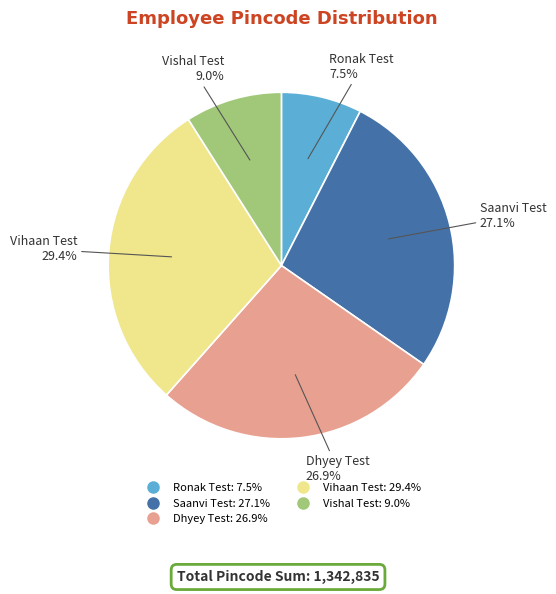

Is the sum of Dhyey Test and Vishal Test greater than half?

No